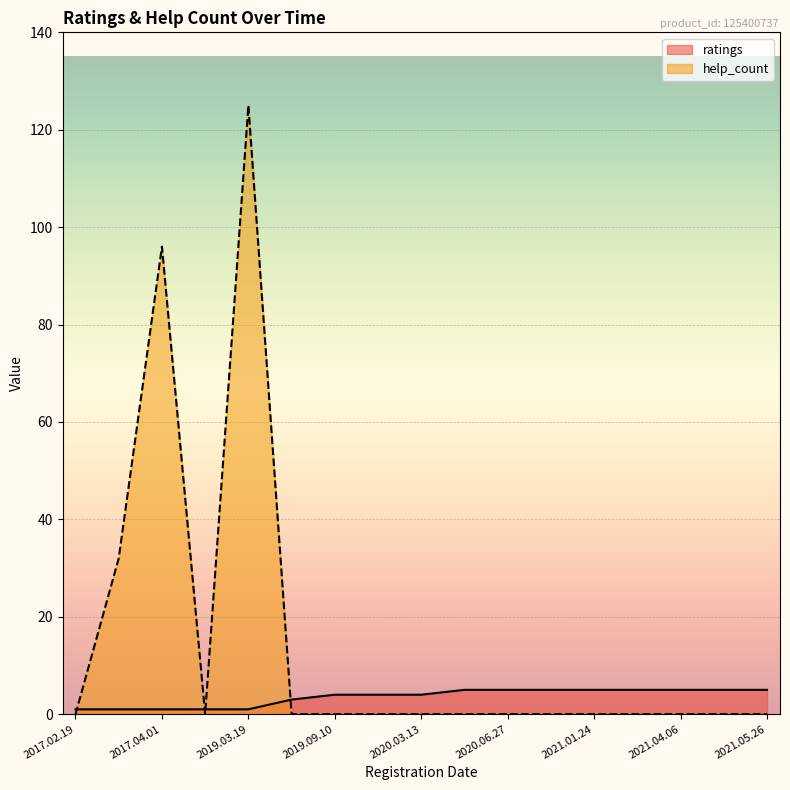

At how many categories does at least one series exceed 108?

1